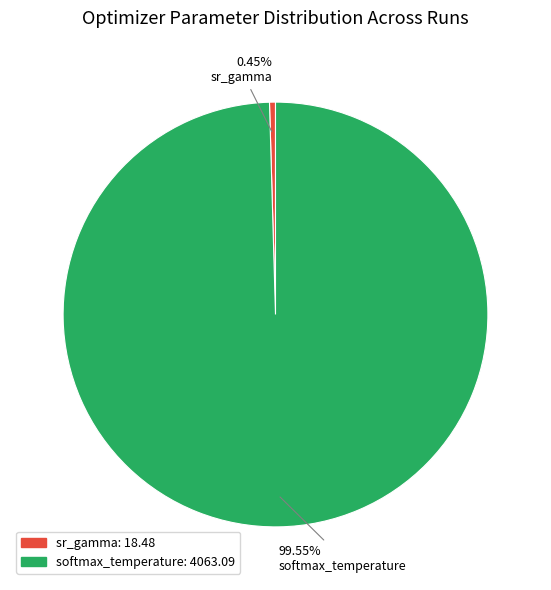

Is there a majority slice in this chart?

Yes